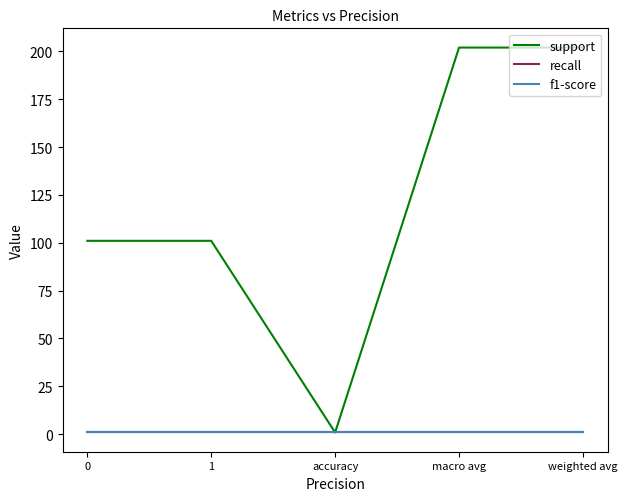

True or false: f1-score and recall cross at least once.

False